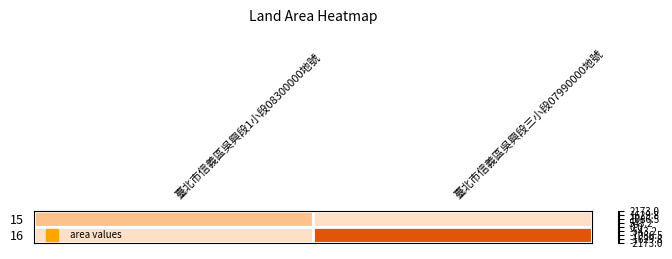

Between 臺北市信義區吳興段1小段08300000地號 and 臺北市信義區吳興段三小段07990000地號, which is larger?

臺北市信義區吳興段1小段08300000地號